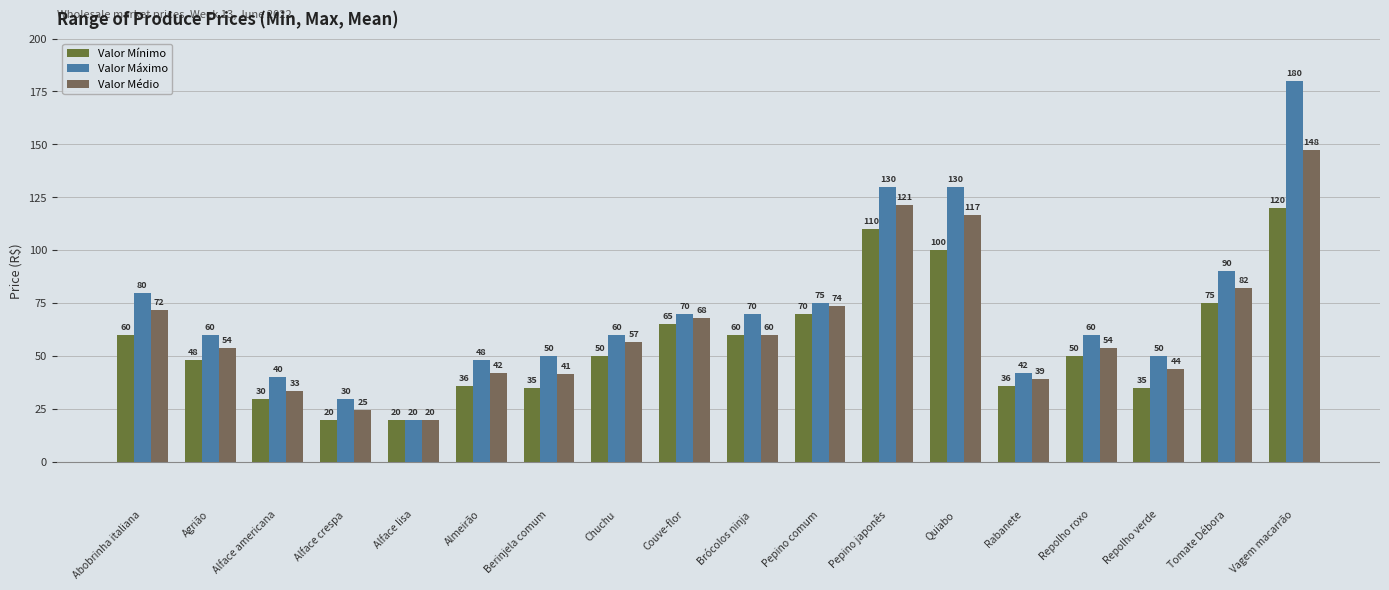

Is it true that Valor Máximo equals 81.1 at Pepino japonês?

False